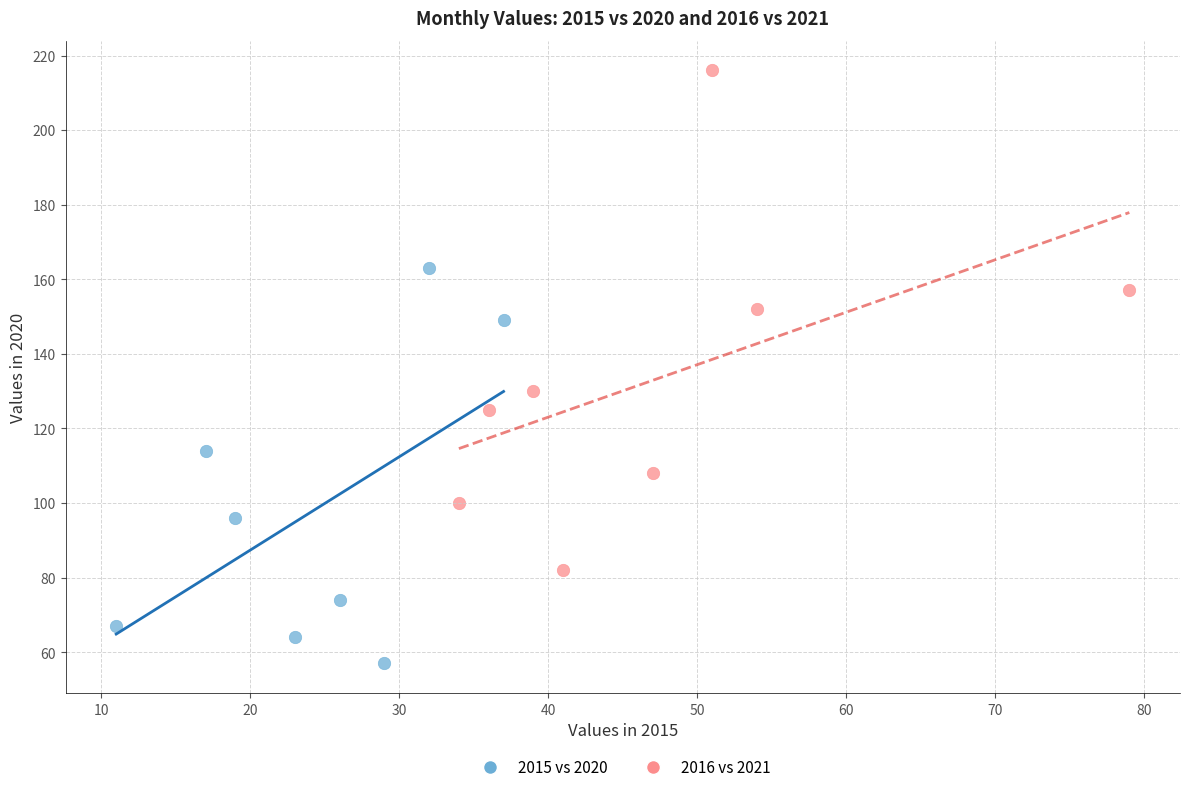

Which series contains the lowest Y value?

2015 vs 2020